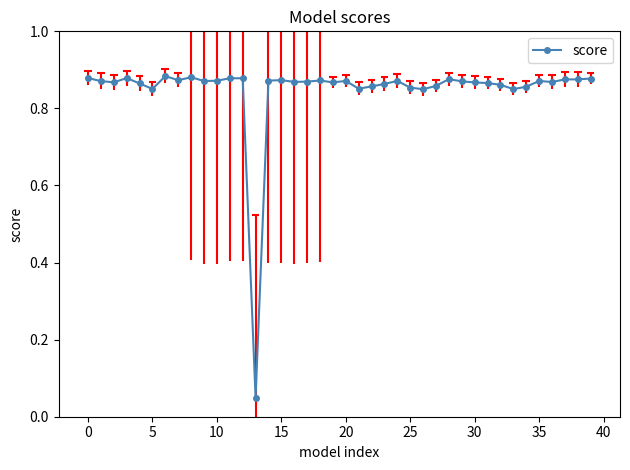

Reading left to right, what are all the values shown in this chart?

0.9	0.9	0.9	0.9	0.9	0.9	0.9	0.9	0.9	0.9	0.9	0.9	0.9	0.0	0.9	0.9	0.9	0.9	0.9	0.9	0.9	0.9	0.9	0.9	0.9	0.9	0.8	0.9	0.9	0.9	0.9	0.9	0.9	0.9	0.9	0.9	0.9	0.9	0.9	0.9